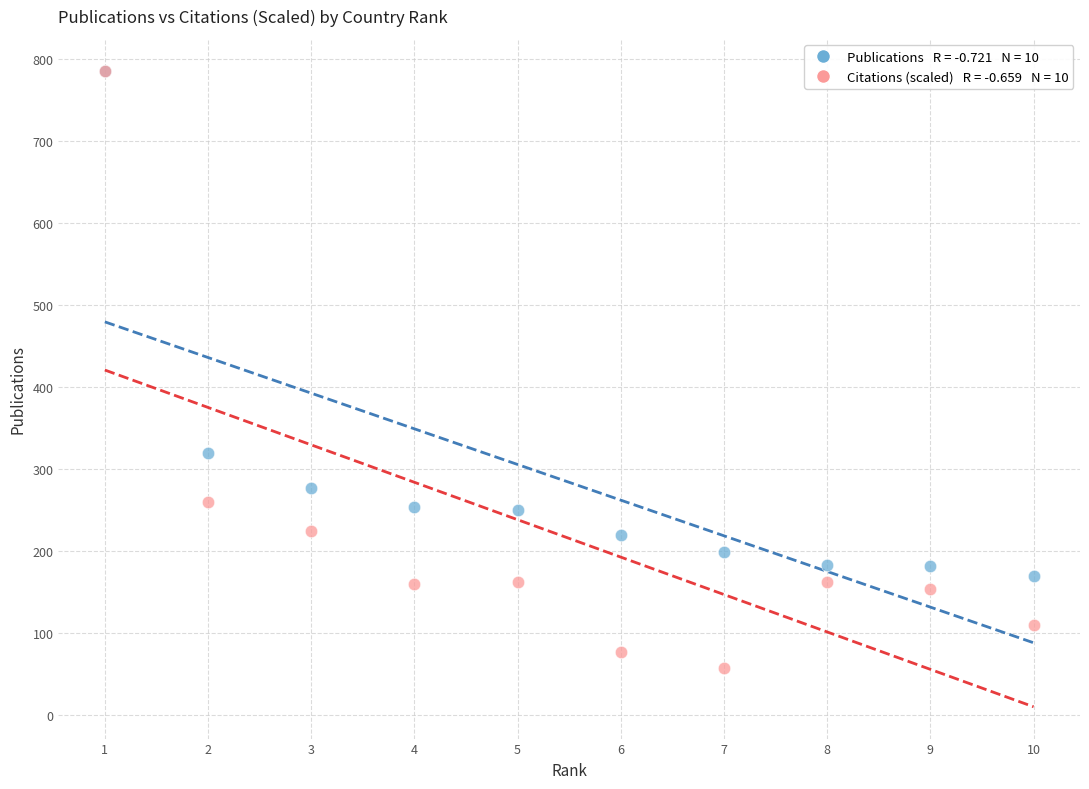

Across all series, what Y value is closest to 421?

319.0